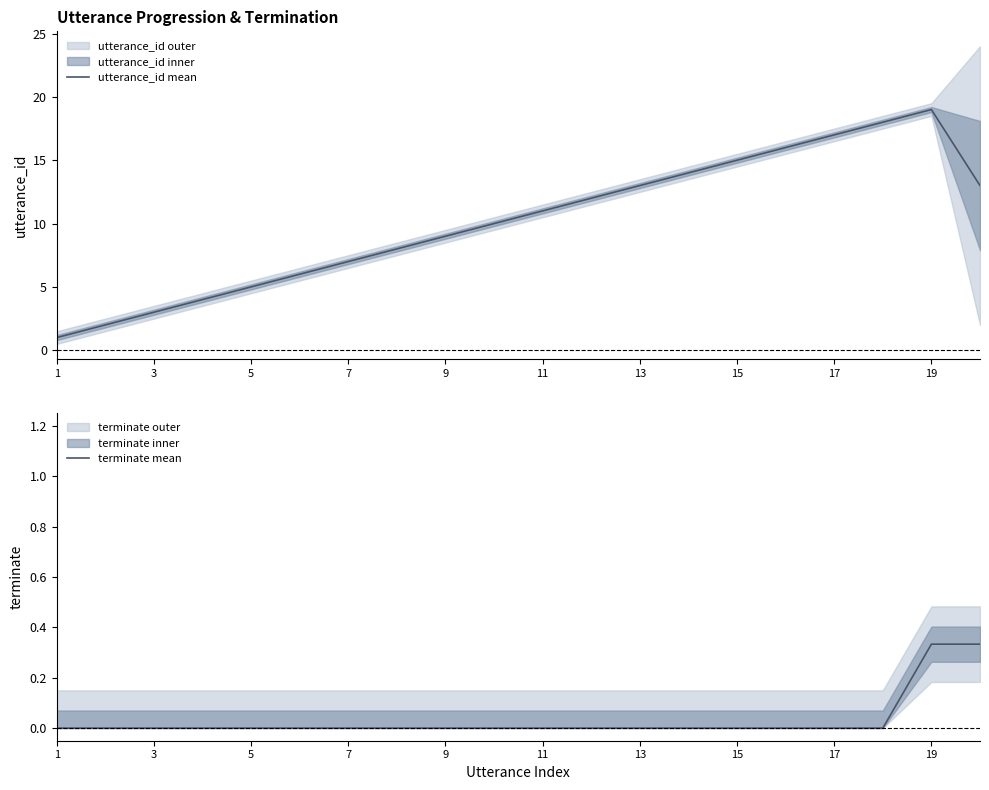

Is it true that terminate (mean) equals -0.2 at 1?

False